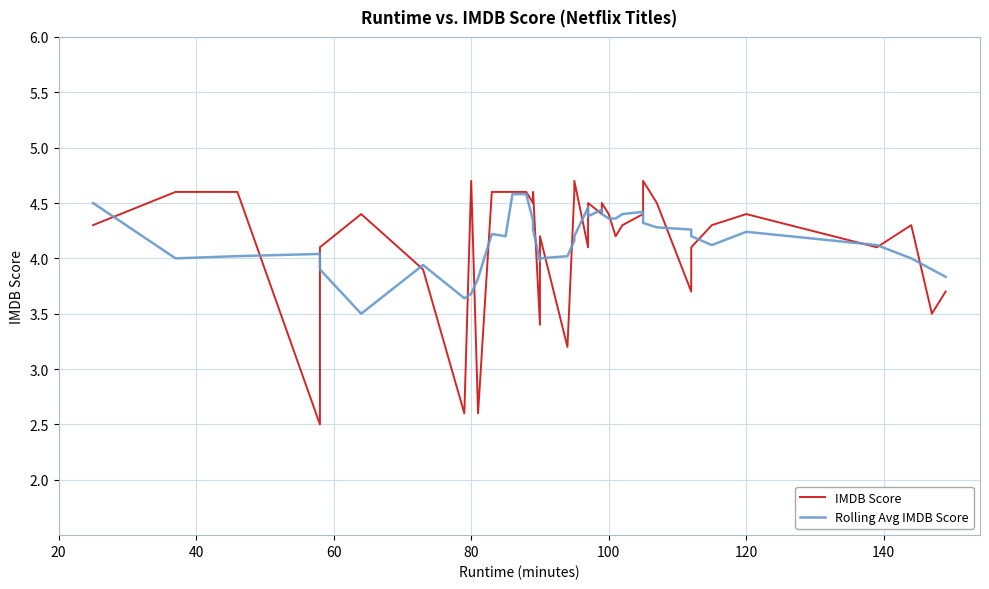

Where do Rolling Avg IMDB Score and IMDB Score first cross each other?

20 and 40